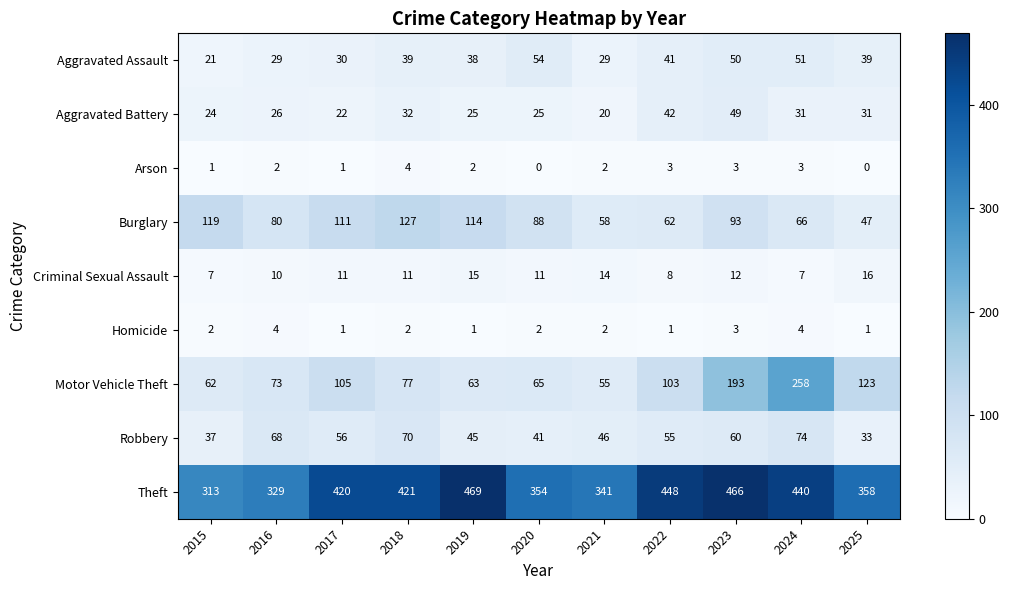

At how many categories does at least one series exceed 157?

11